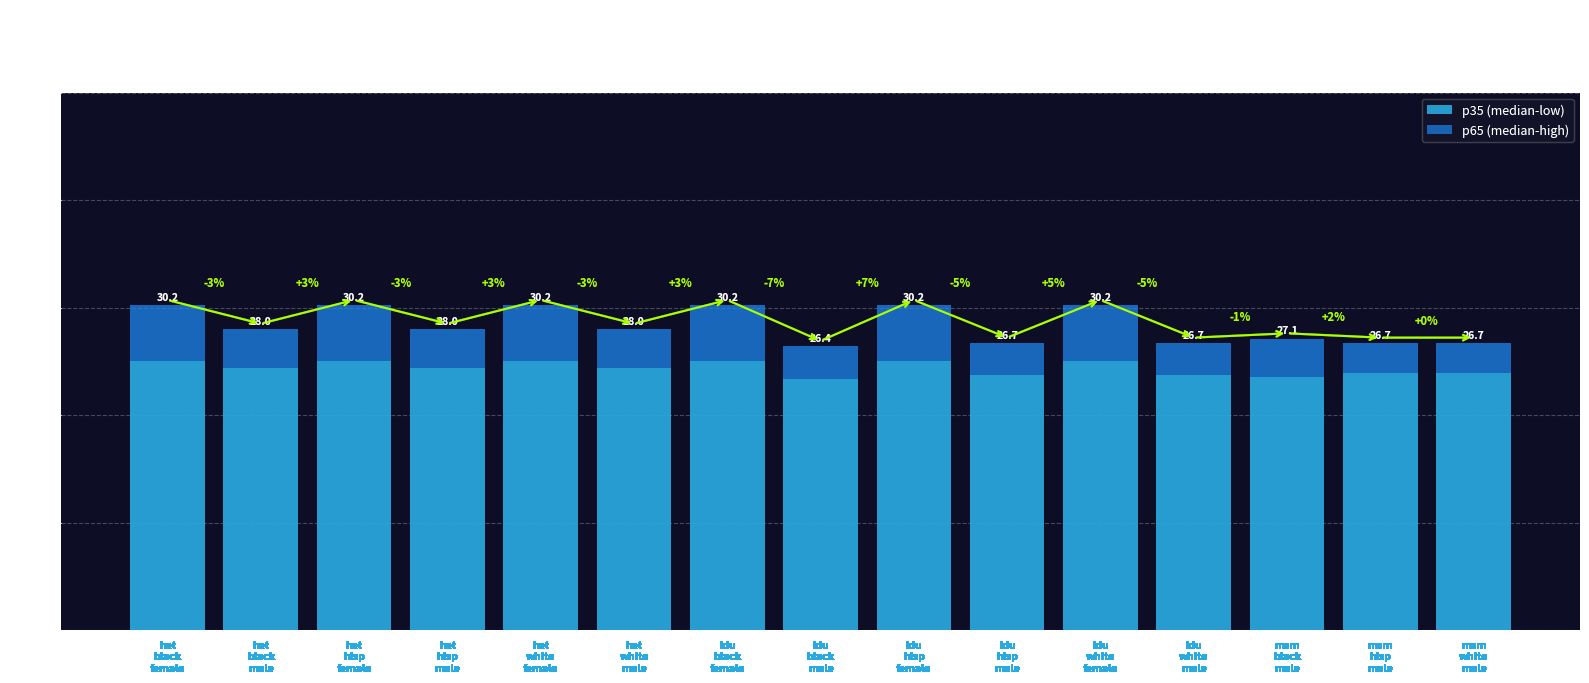

At how many categories does at least one series exceed 20?

15